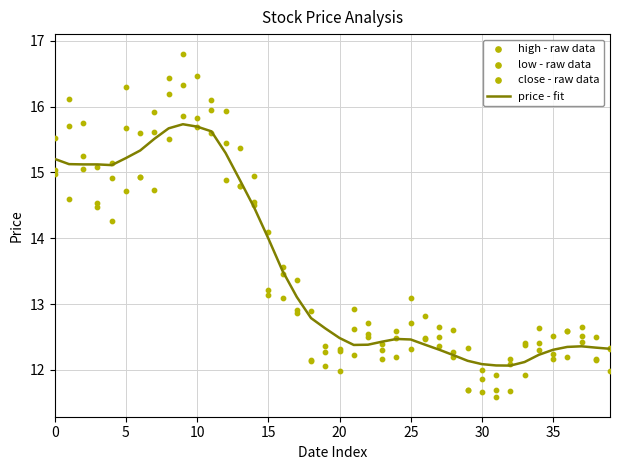

What are all the series names shown in the legend?

price - fit, high - raw data, low - raw data, close - raw data